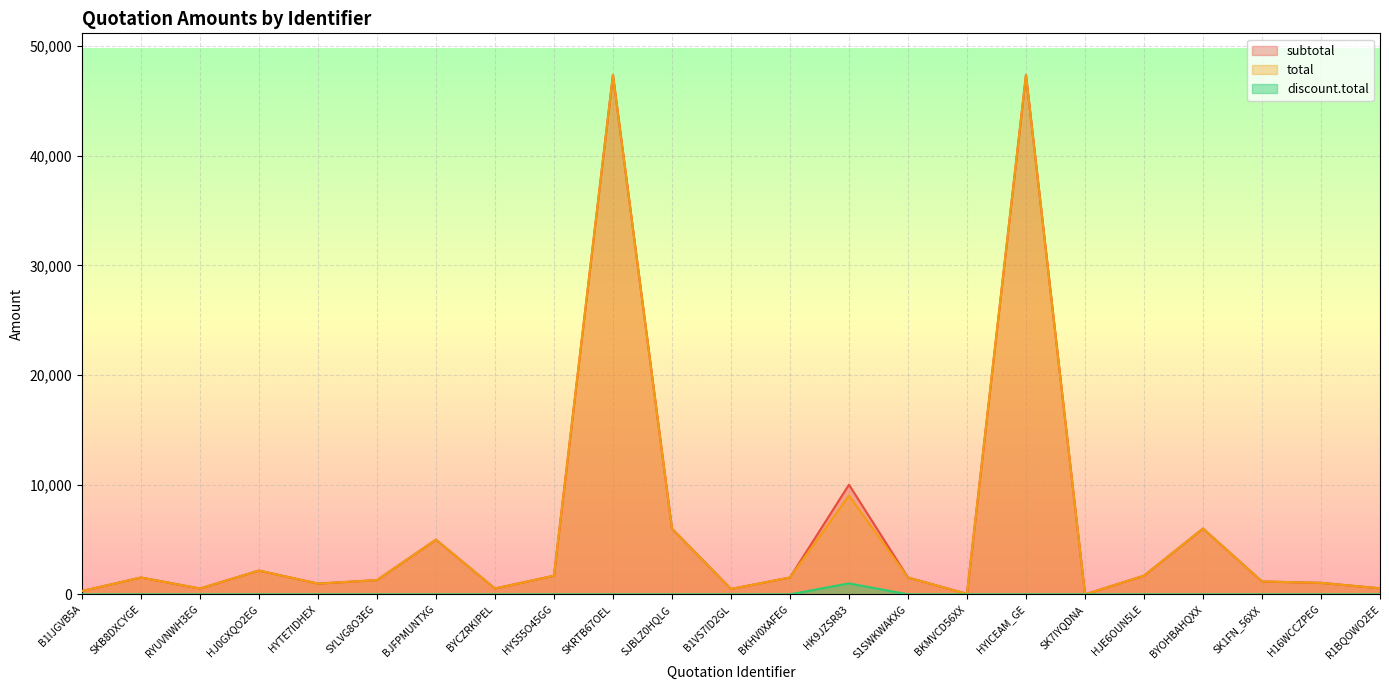

Is it true that total equals 5996.8 at SJBLZ0HQLG?

True